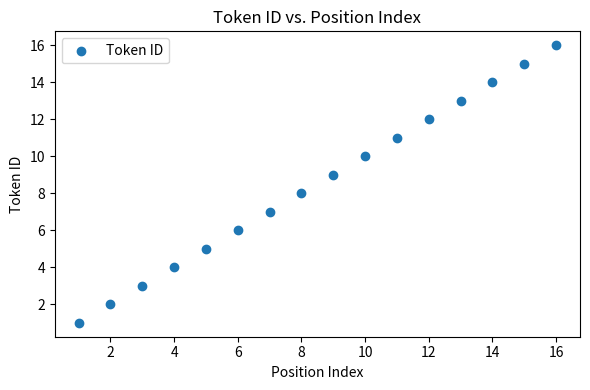

What is the range of Y values (max minus min)?

15